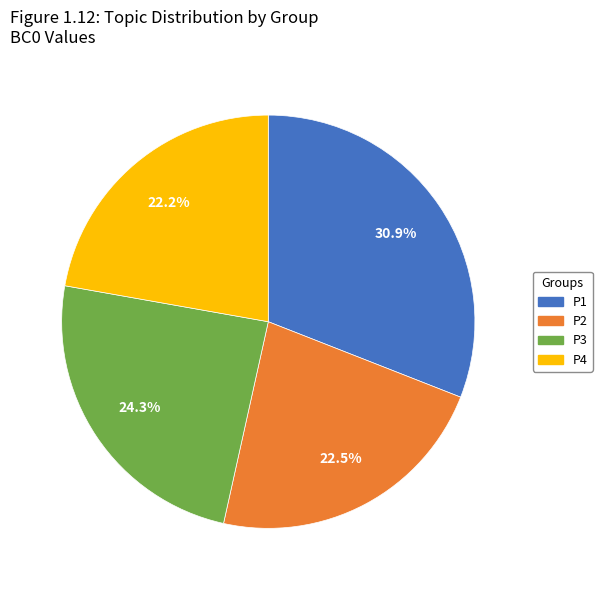

What is the largest slice in the pie chart?

P1